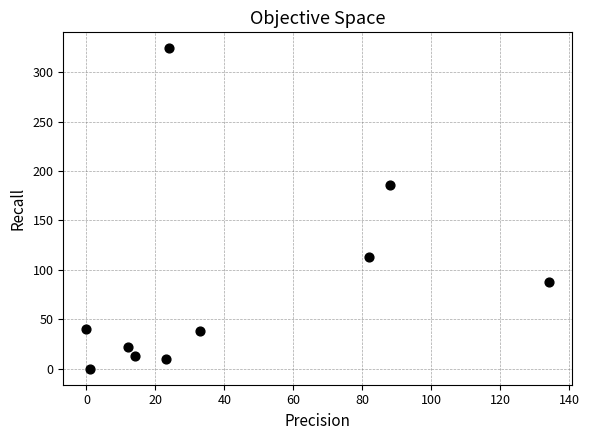

What is the average Y value?

83